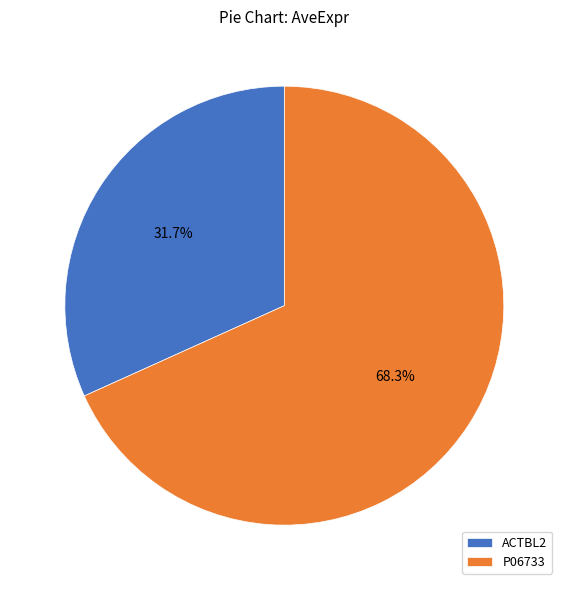

Is it true that P06733 is 68% of the pie?

True